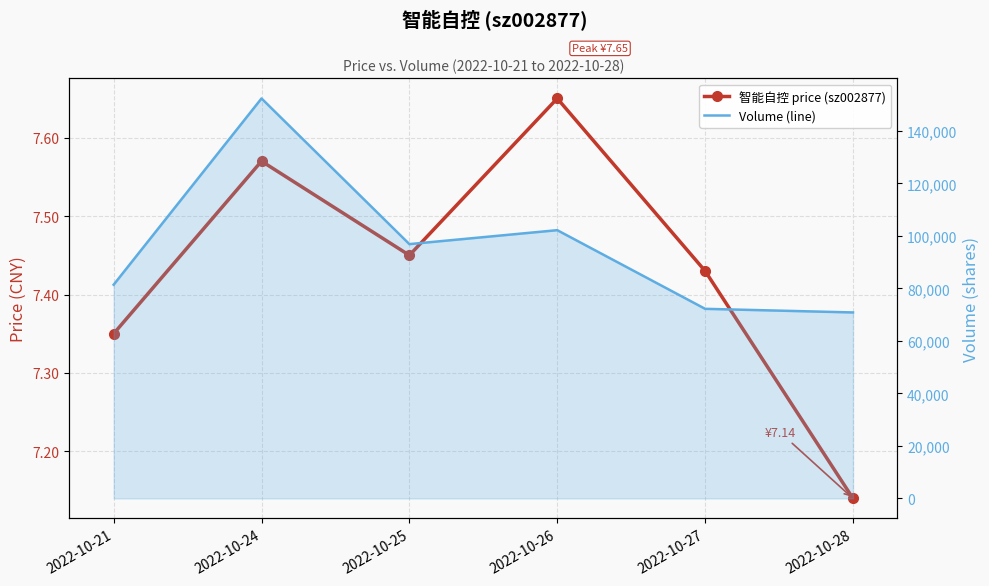

Where does the Volume (line) series first go above 96876?

2022-10-24